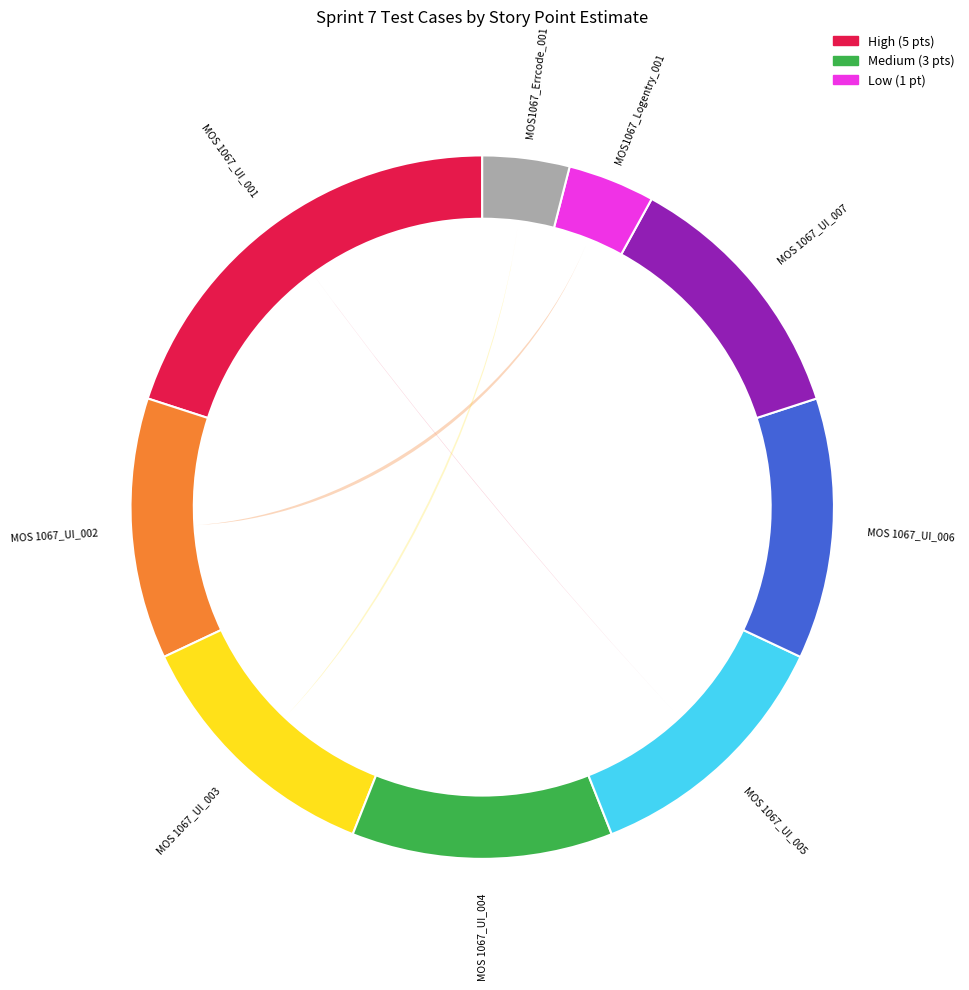

Is it true that MOS 1067_UI_006 is 7% of the pie?

False